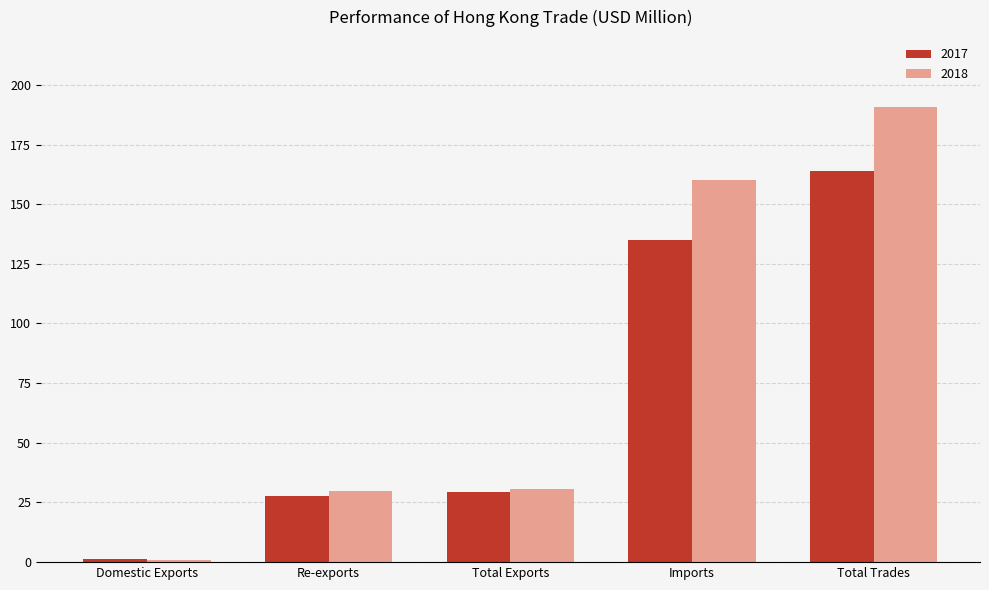

Rank the series by their average value, from lowest to highest.

2017, 2018